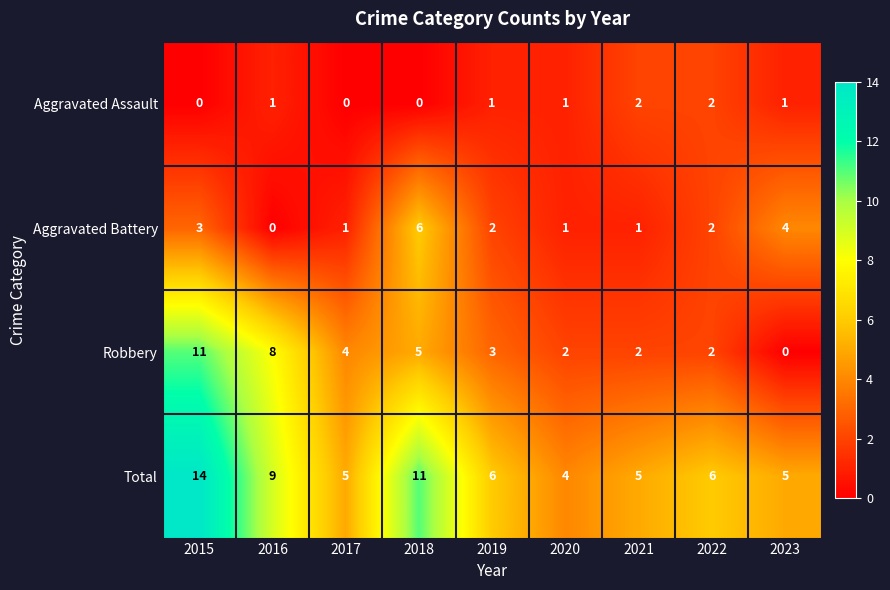

What is the total value across all series at 2022?

12